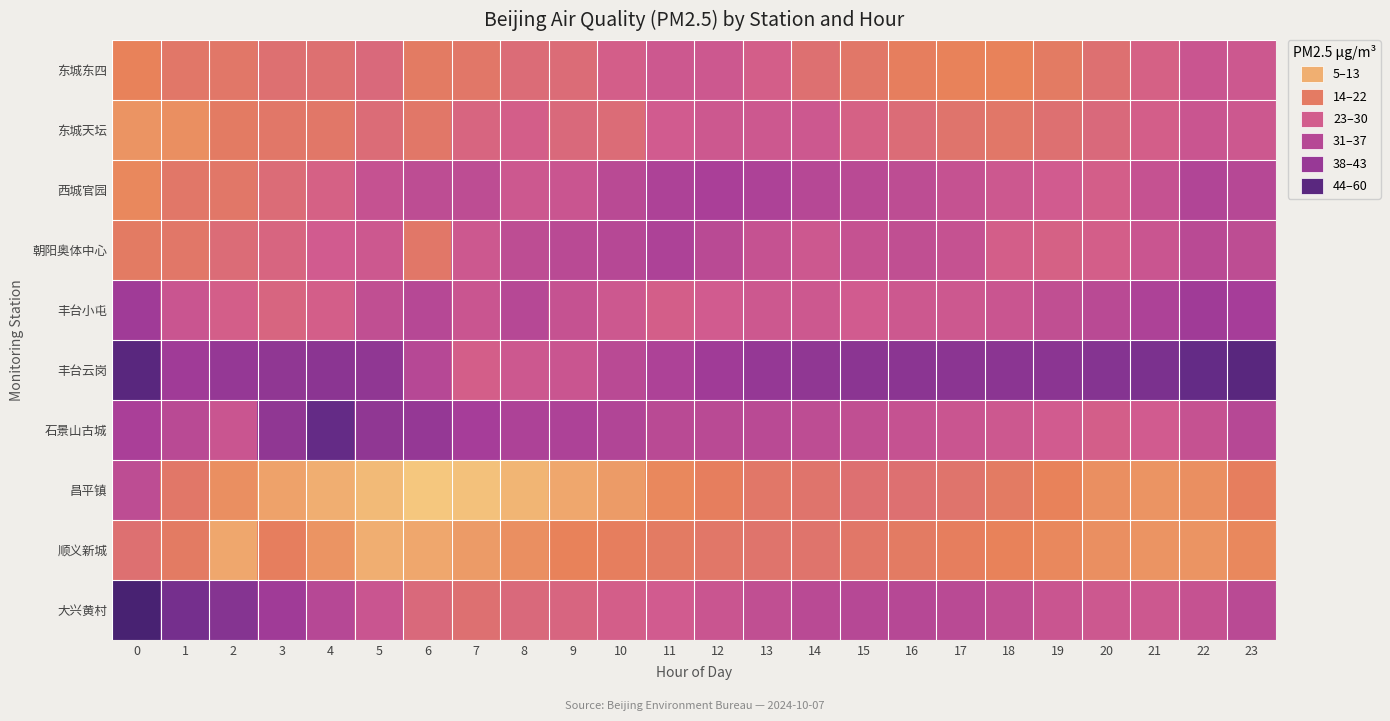

At how many categories does at least one series exceed 45?

6